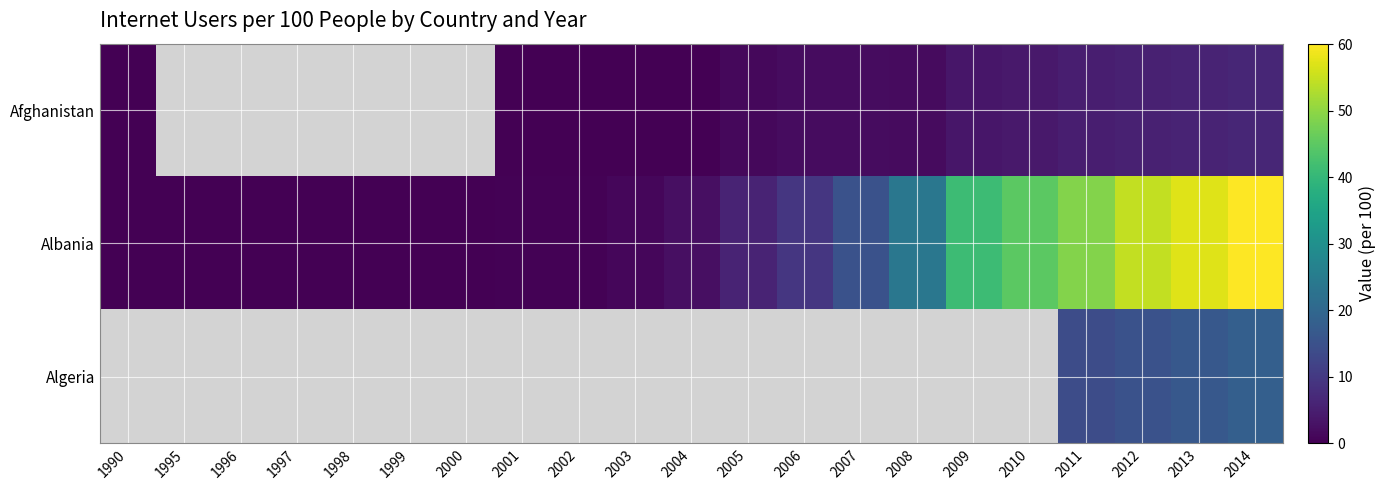

How many distinct data groups are displayed?

3